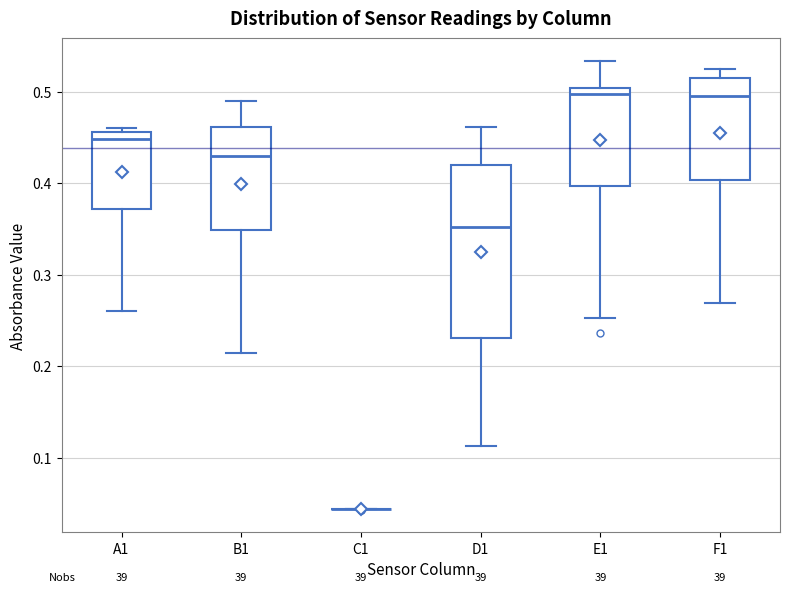

Reading left to right, transcribe this box plot: for each box, give where its median line is, the range the box spans, and where its two whiskers end, as read against the y-axis. The values are not printed on the chart, so give them approximately, as read against the axis.

A1: median 0.45, box 0.37 to 0.46, whiskers 0.26 to 0.46 (just above the box's upper edge)
B1: median 0.43, box 0.35 to 0.46, whiskers 0.22 to 0.49
C1: box collapsed to a line at 0.04, whiskers 0.04 to 0.04
D1: median 0.35, box 0.23 to 0.42, whiskers 0.11 to 0.46
E1: median 0.50 (just below the box's upper edge), box 0.40 to 0.50, whiskers 0.25 to 0.53
F1: median 0.50, box 0.40 to 0.52, whiskers 0.27 to 0.53